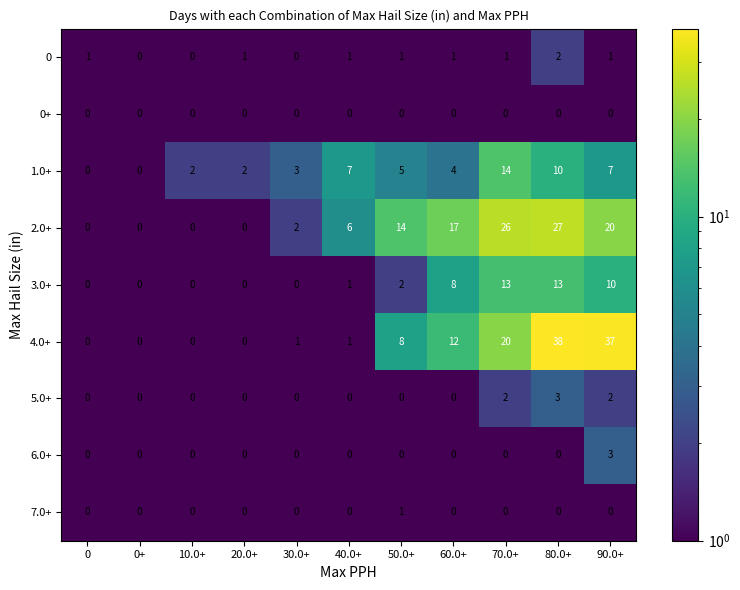

Which series has the largest total across all categories?

4.0+